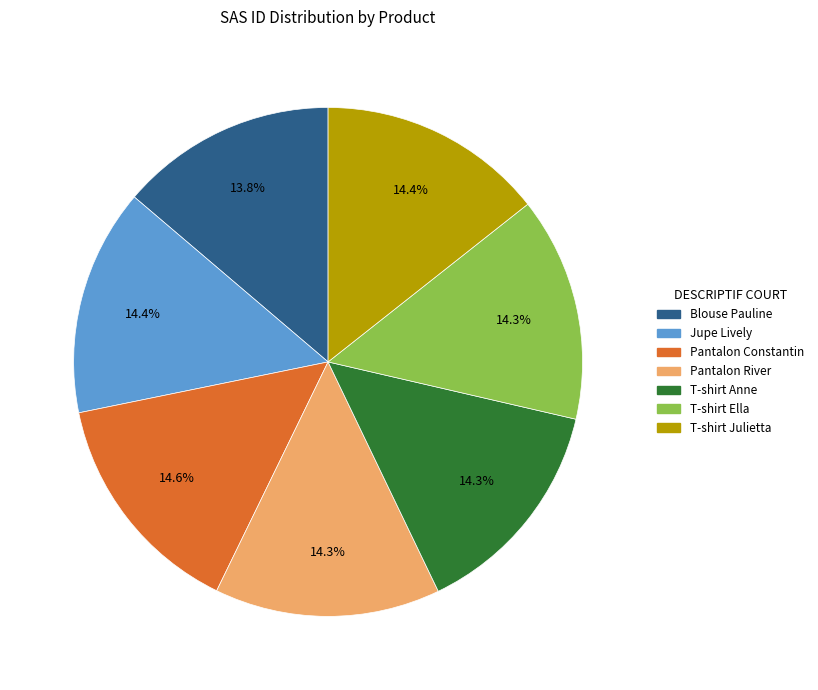

Does Jupe Lively account for over 50% of the chart?

No